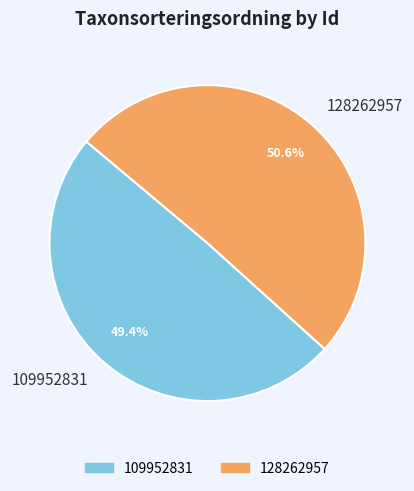

Is it true that 128262957 is 61% of the pie?

False